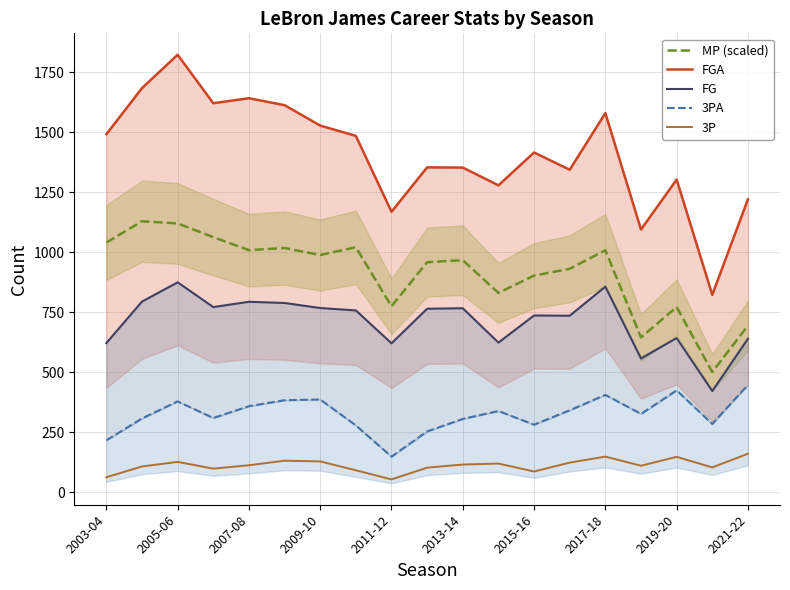

True or false: 3P and MP (scaled) cross at least once.

False